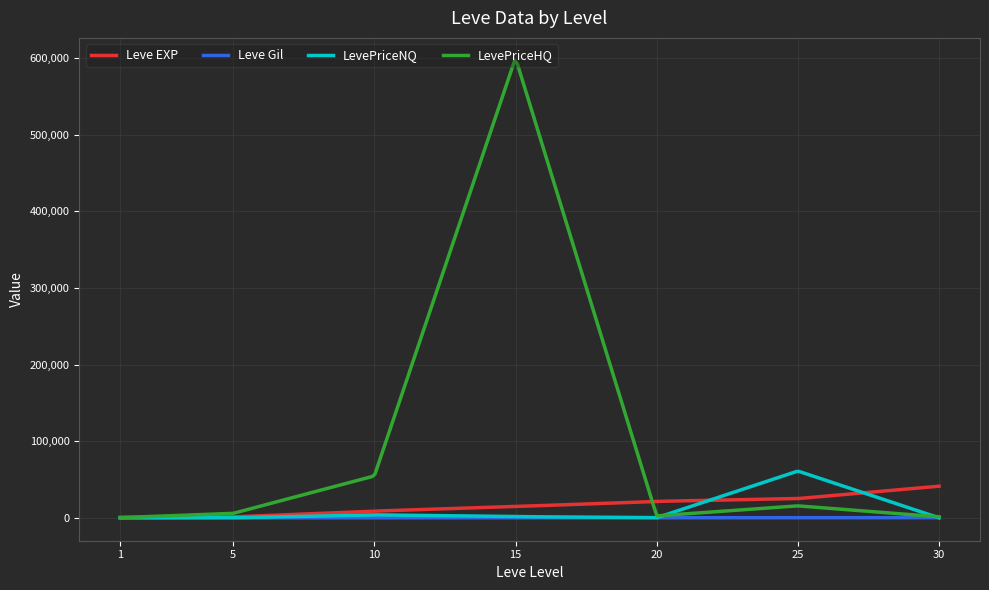

Which series has the largest range (max minus min)?

LevePriceHQ